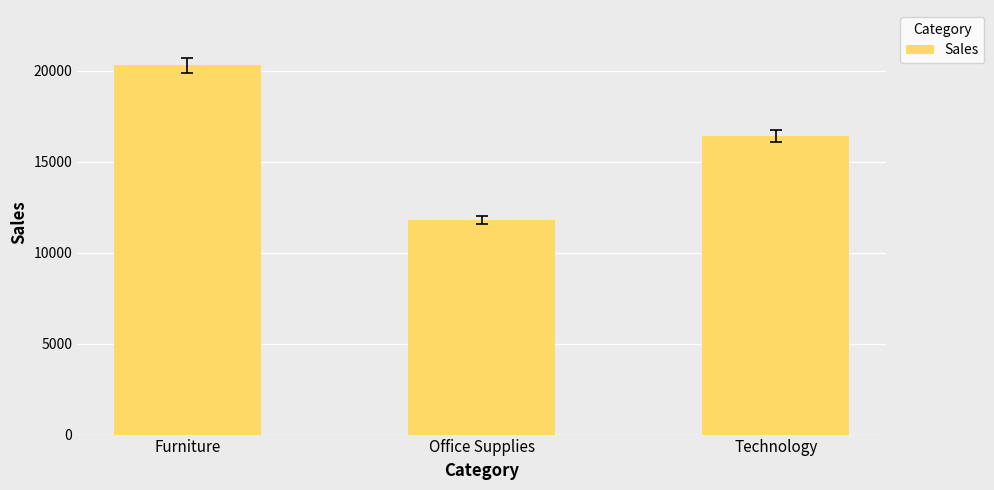

What is the difference between the values at Technology and Furniture?

3892.2